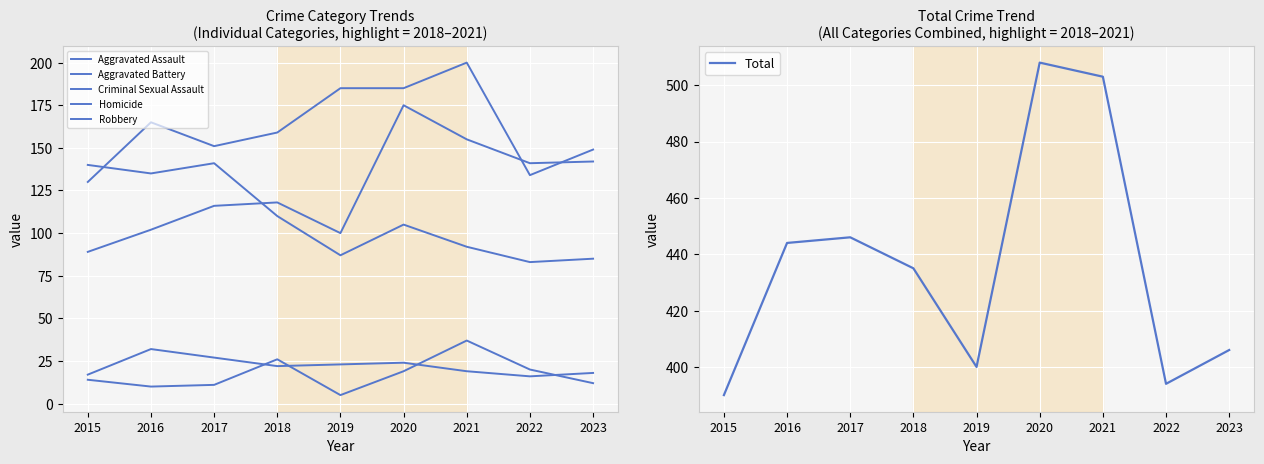

What is the total value across all series at 2015?

780